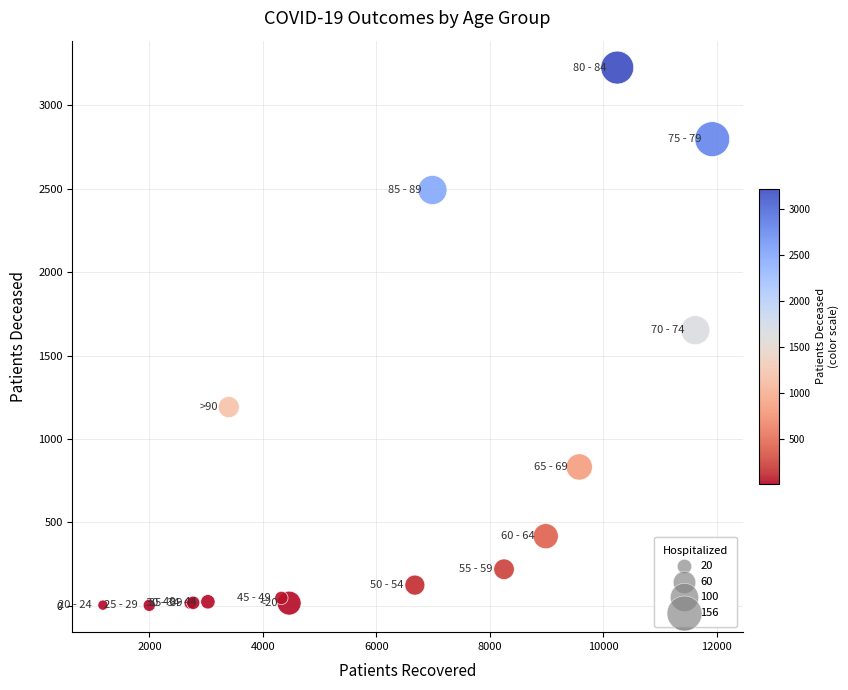

What Y value in the scatter plot is closest to 1614?

1652